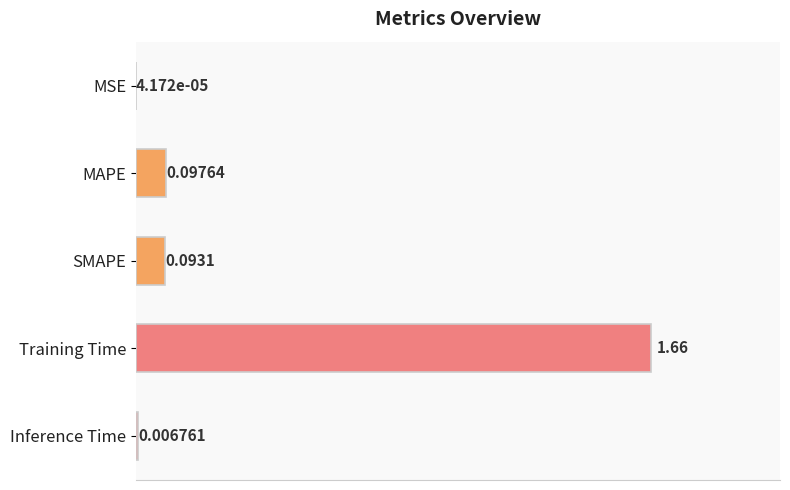

Which label corresponds to the largest value in the chart?

Training Time